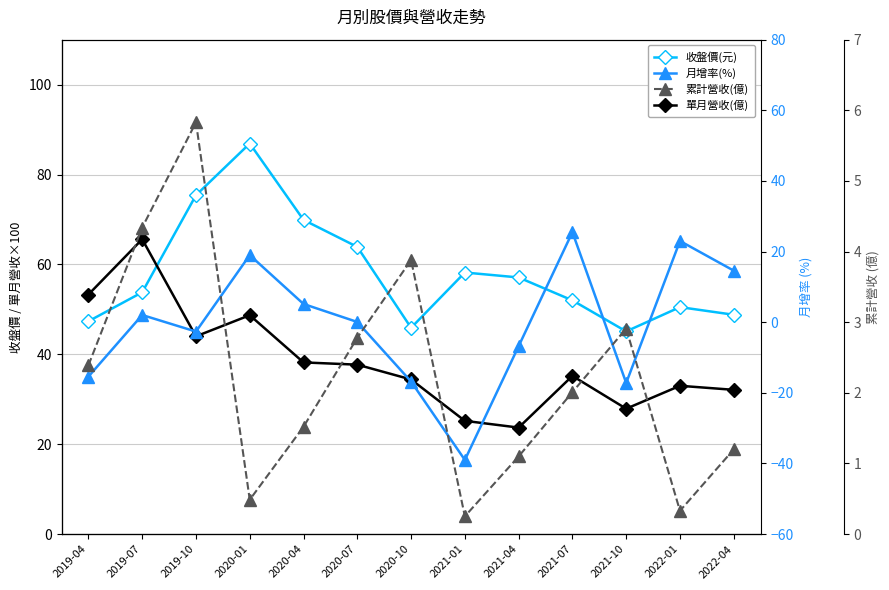

Does the chart have visible grid lines?

Yes